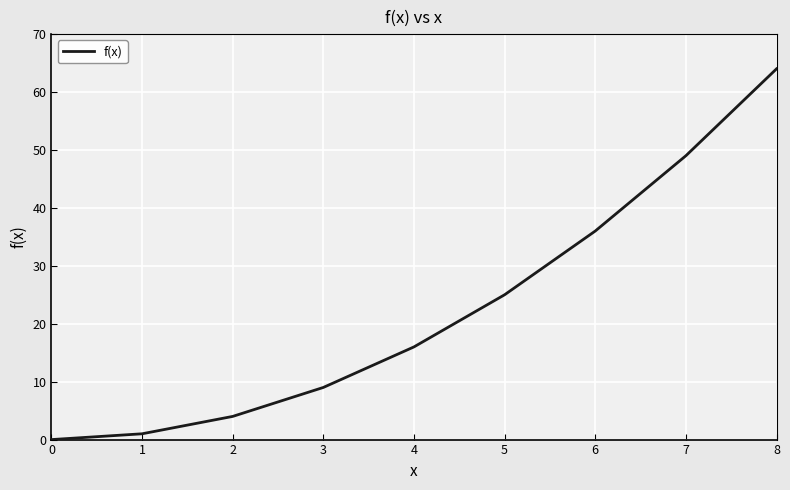

What is the approximate value at 6, to the nearest 5?

35